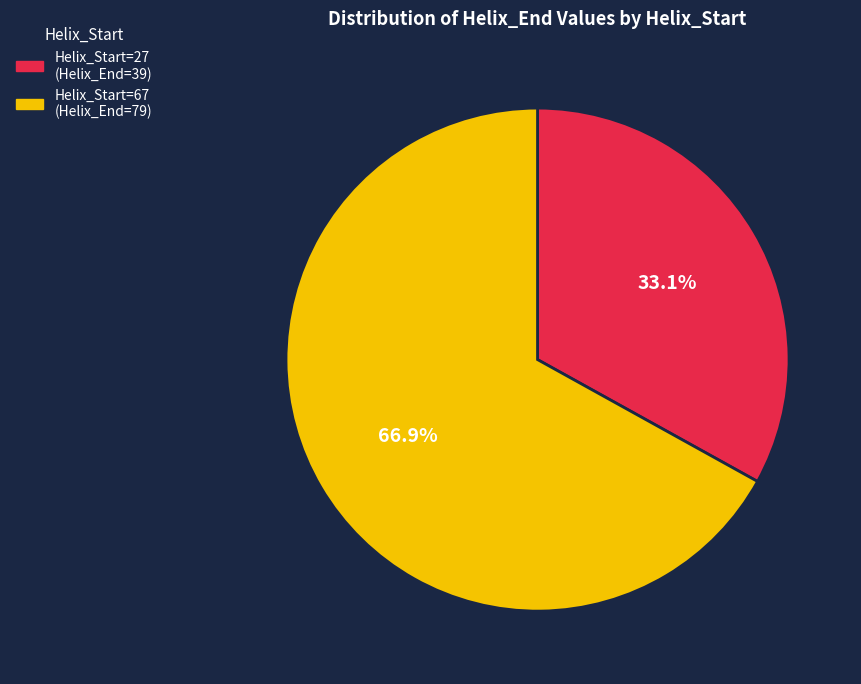

Is there any slice that represents more than half of the pie?

Yes